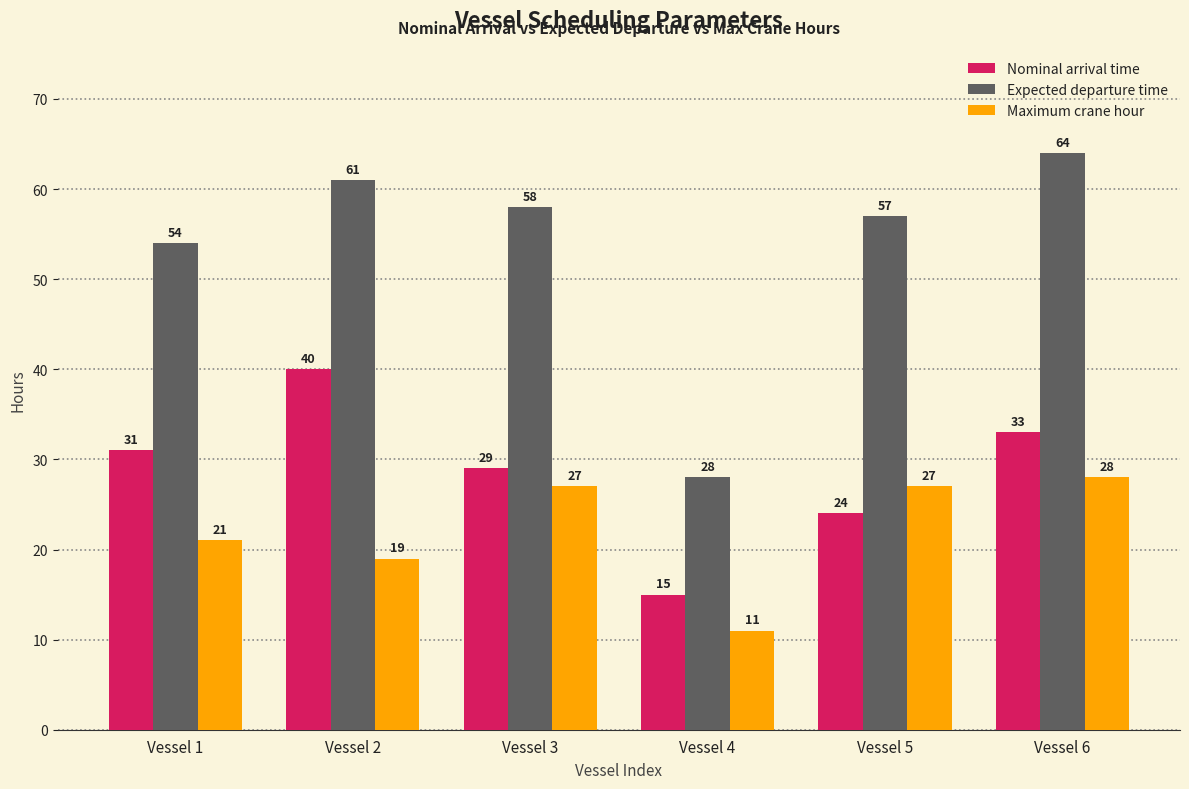

What is the minimum value for Expected departure time?

28